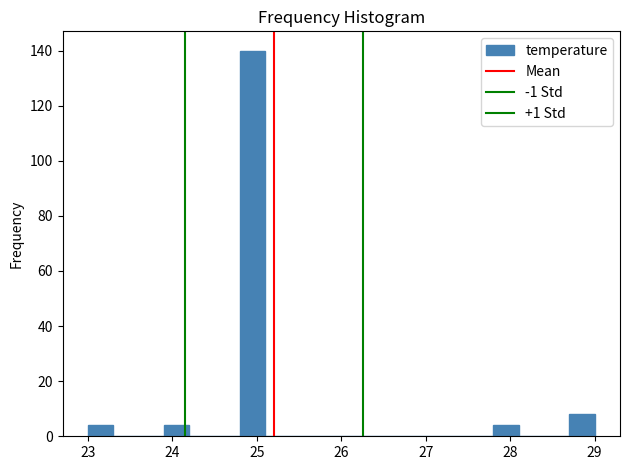

Read against the x-axis, roughly where is the centre of the tallest bar?

25.0